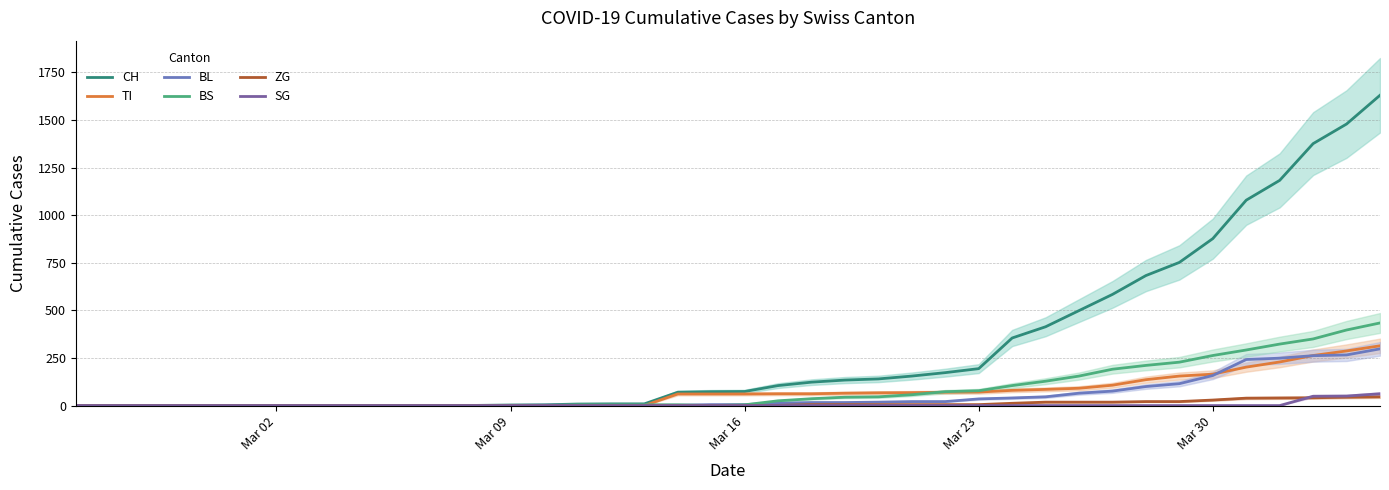

Does the chart display data point markers on the line(s)?

No